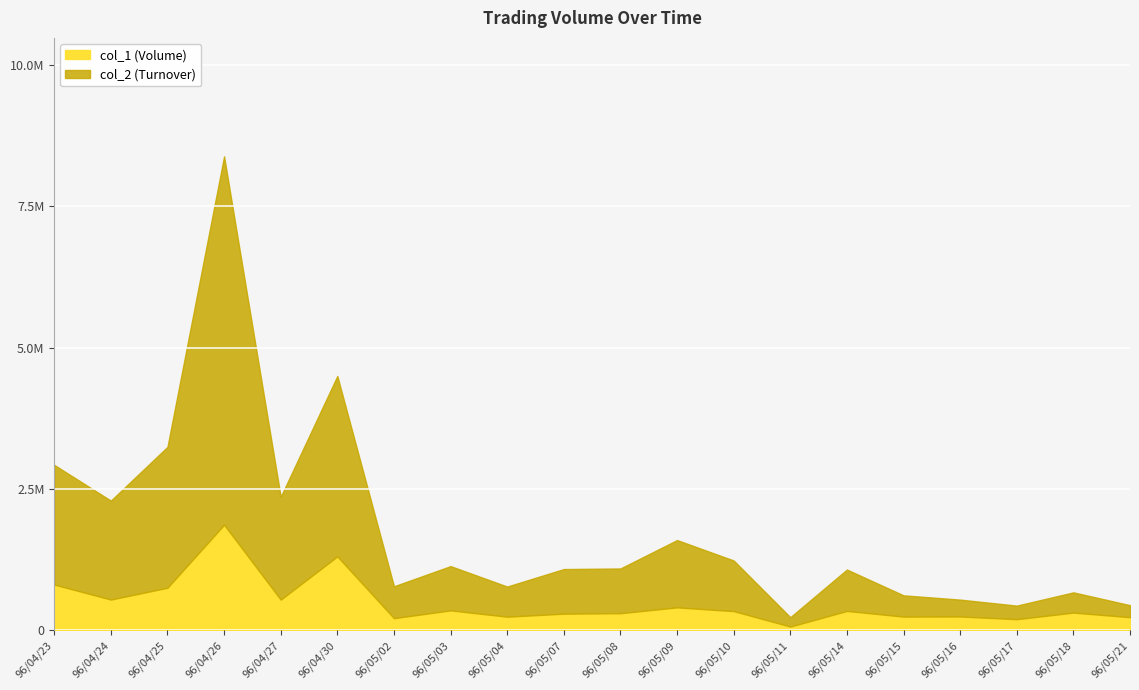

What is the difference between the maximum and second lowest values in the col_1 series?

1671000